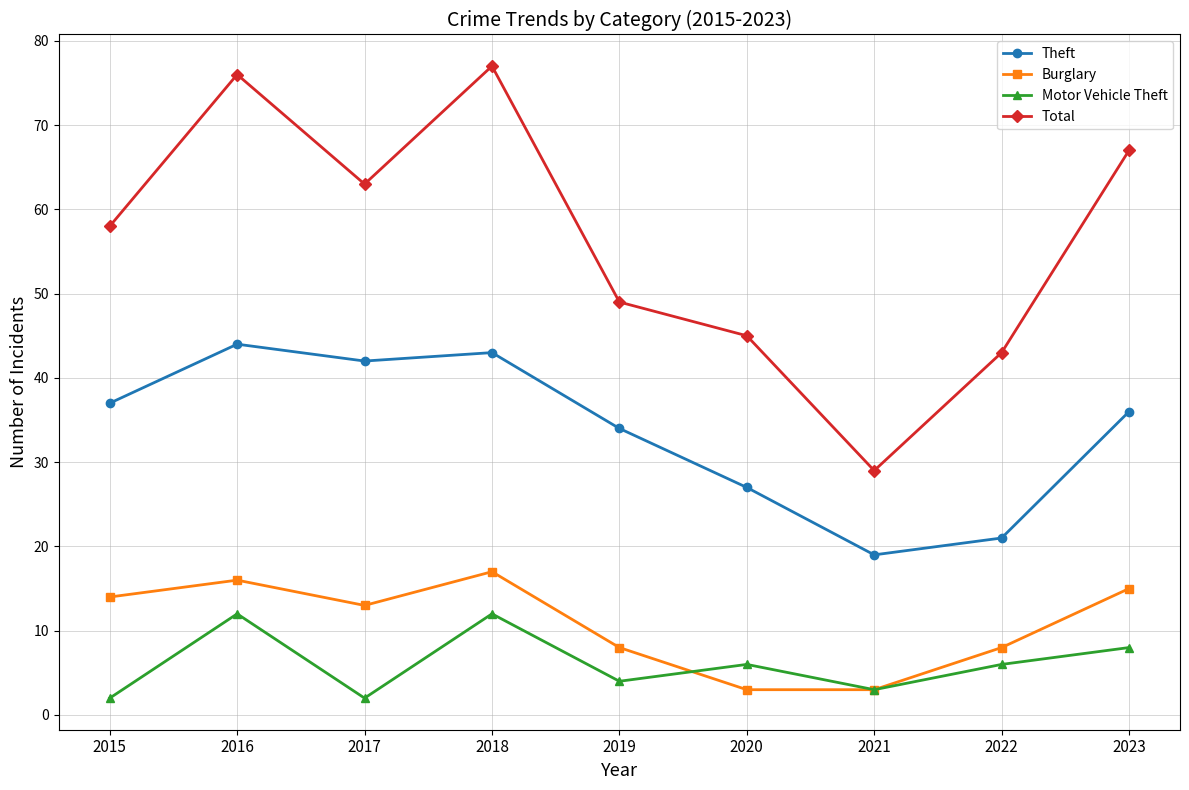

True or false: Total and Burglary intersect in this chart.

False